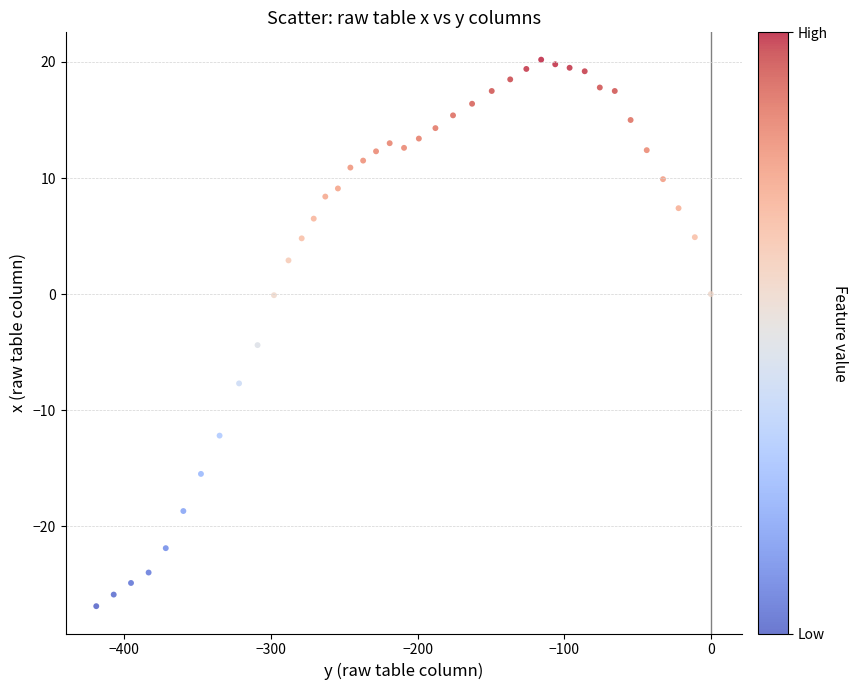

What is the range of Y values (max minus min)?

47.1